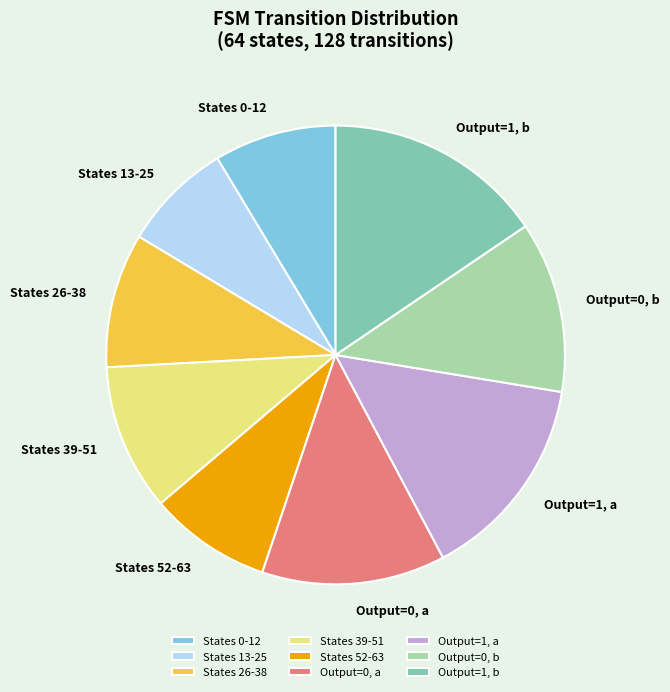

Is there a majority slice in this chart?

No